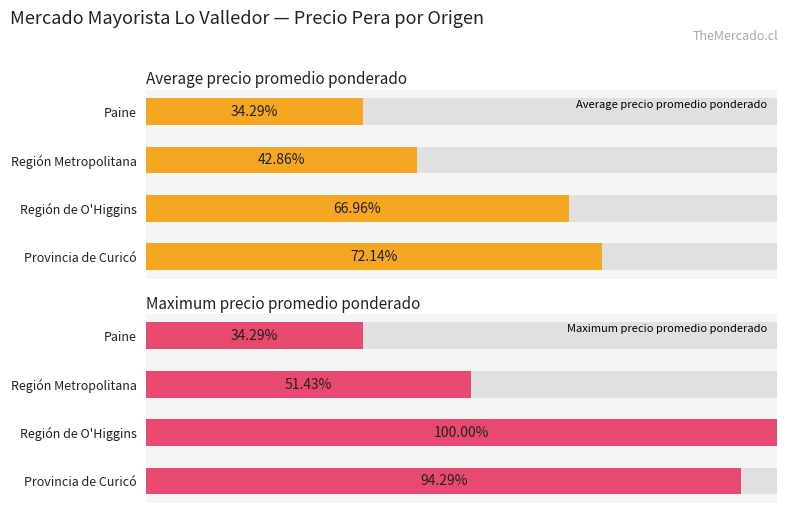

What is the difference between the maximum and minimum values in the Average precio promedio ponderado series?

37.9